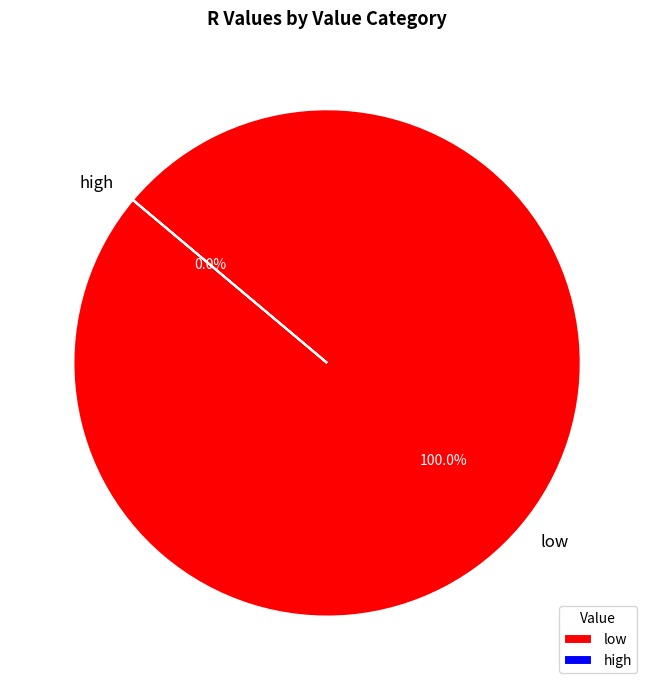

Which category accounts for the majority?

low